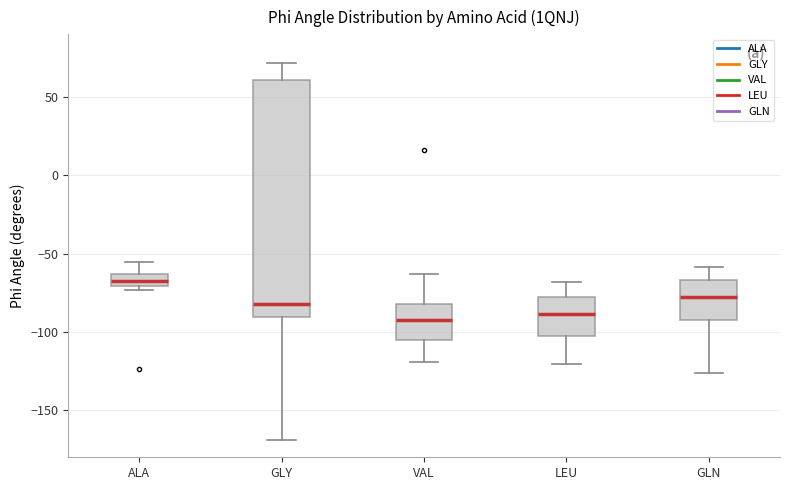

Reading left to right, transcribe this box plot: for each box, give where its median line is, the range the box spans, and where its two whiskers end, as read against the y-axis. The values are not printed on the chart, so give them approximately, as read against the axis.

ALA: median -65 (inside the box), box -70 to -65, whiskers -75 to -55
GLY: median -80, box -90 to 60, whiskers -170 to 70
VAL: median -90, box -105 to -80, whiskers -120 to -65
LEU: median -90, box -100 to -80, whiskers -120 to -70
GLN: median -80, box -90 to -65, whiskers -125 to -60